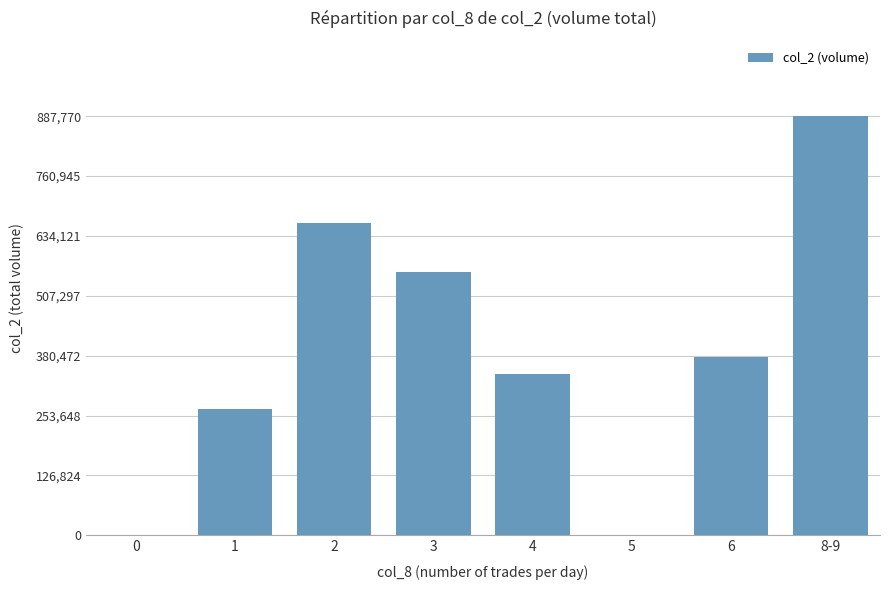

What is the change in value from 2 to 4?

-318700